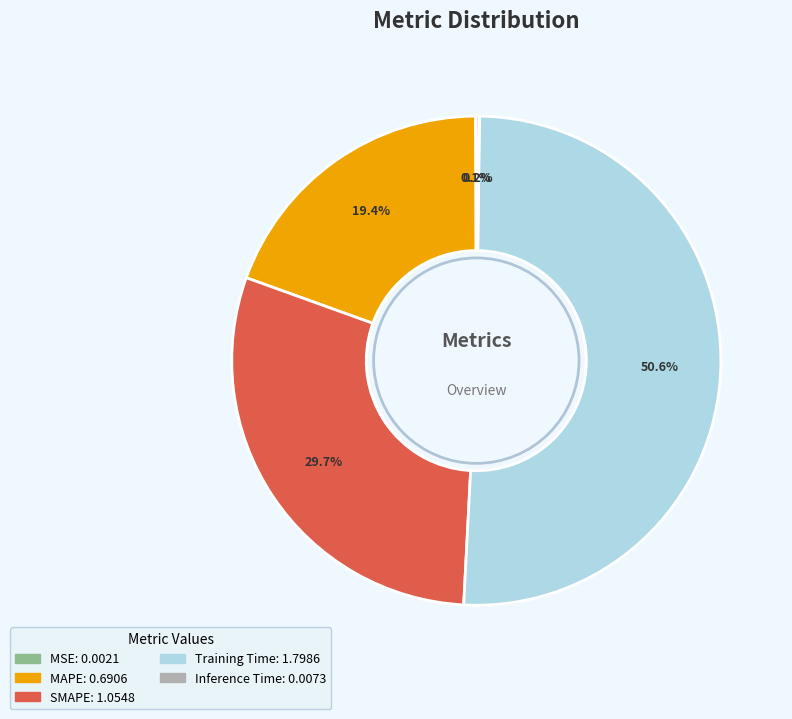

Which has a higher value, MAPE or SMAPE?

SMAPE